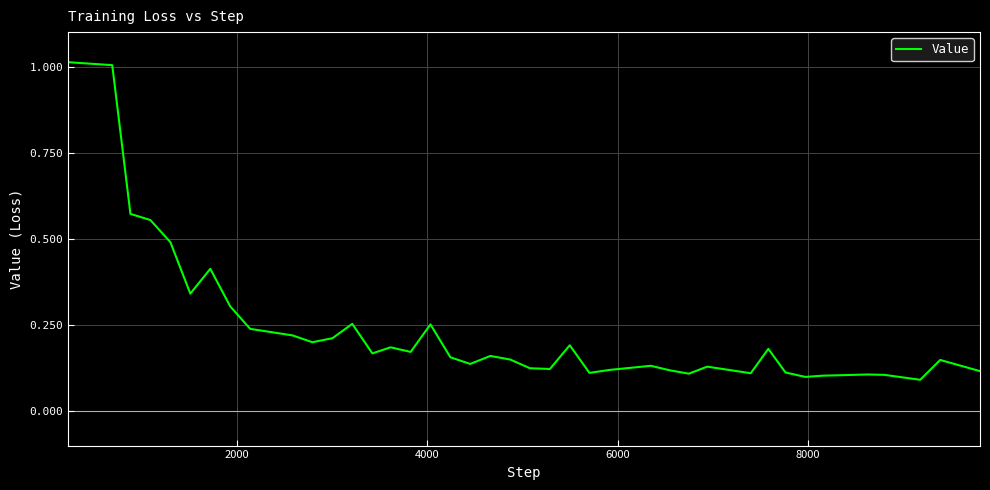

What is the difference between the maximum and minimum values?

0.9